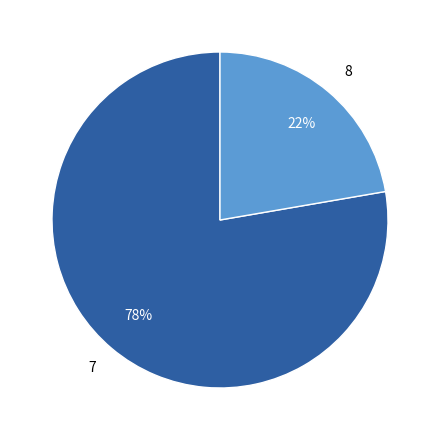

How many segments does this pie chart have?

2